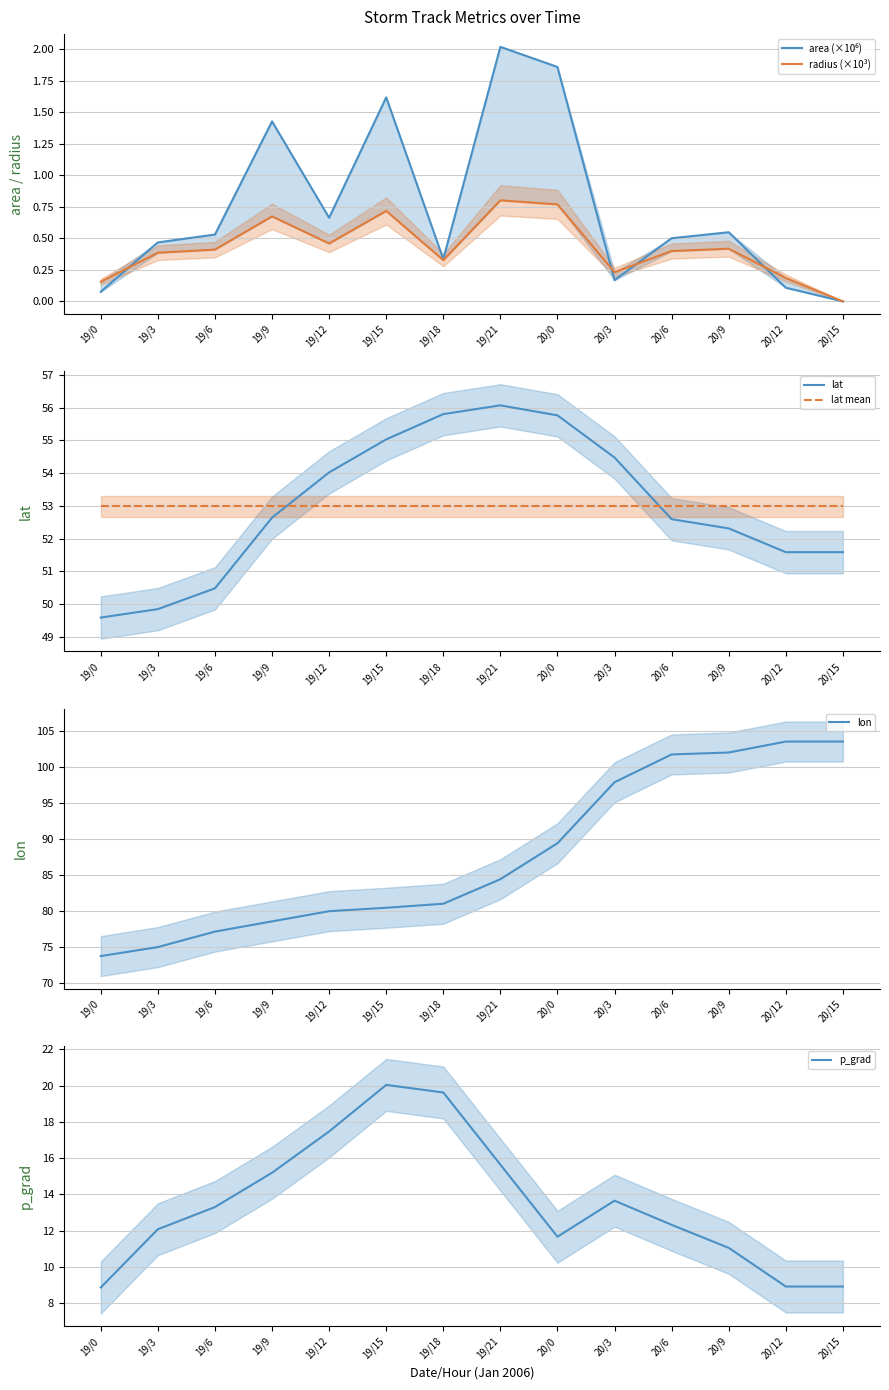

What value does the lon series have at 19/18?

81.0